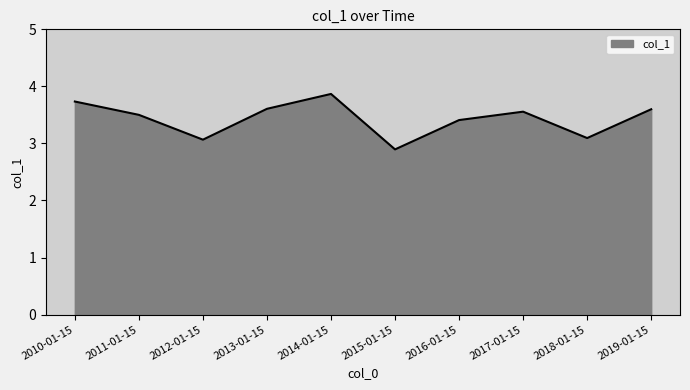

Is it true that the value at 2013-01-15 is 3.6?

True